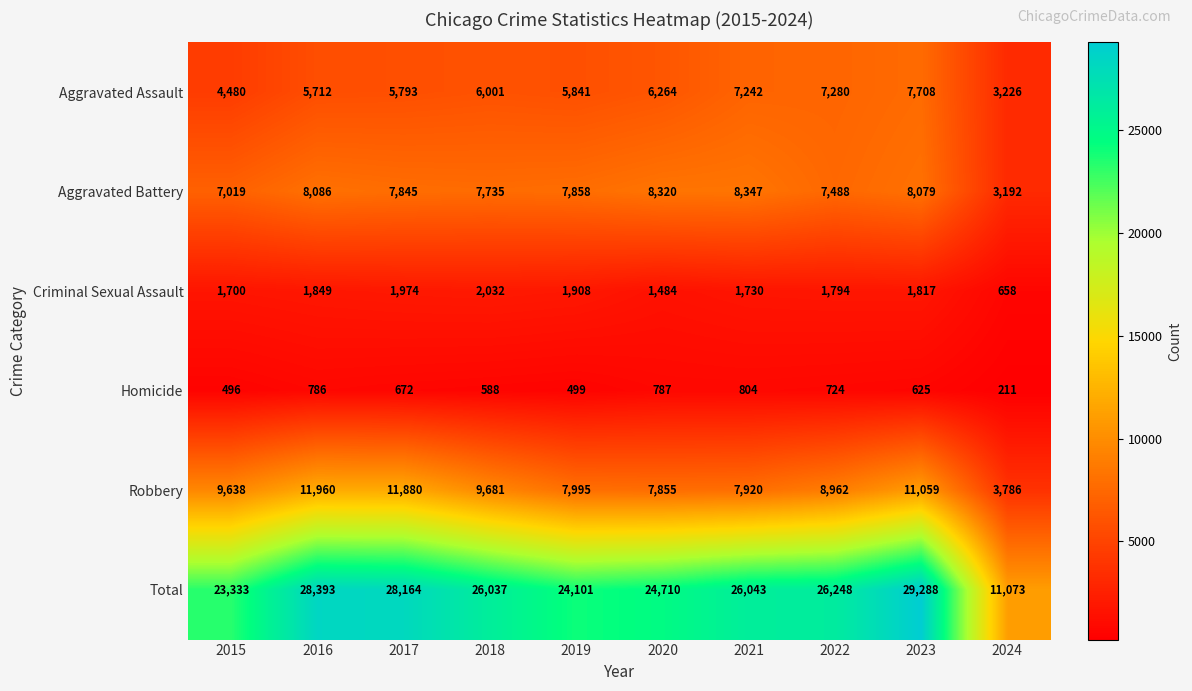

How many categories are shown in the chart?

10